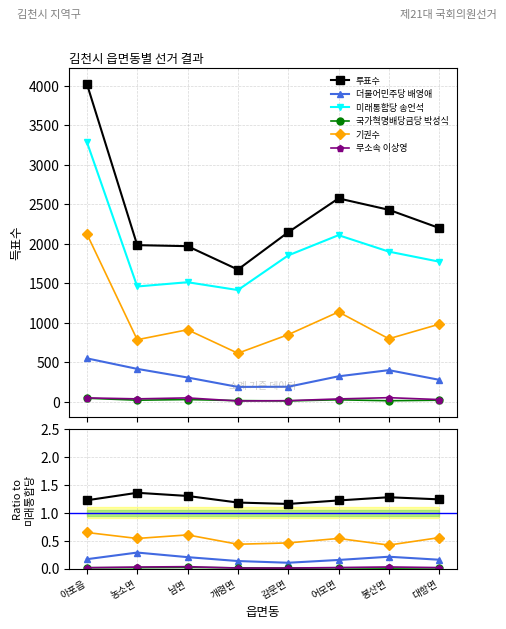

Count the 투표수 values in the range 1 to 2.

8